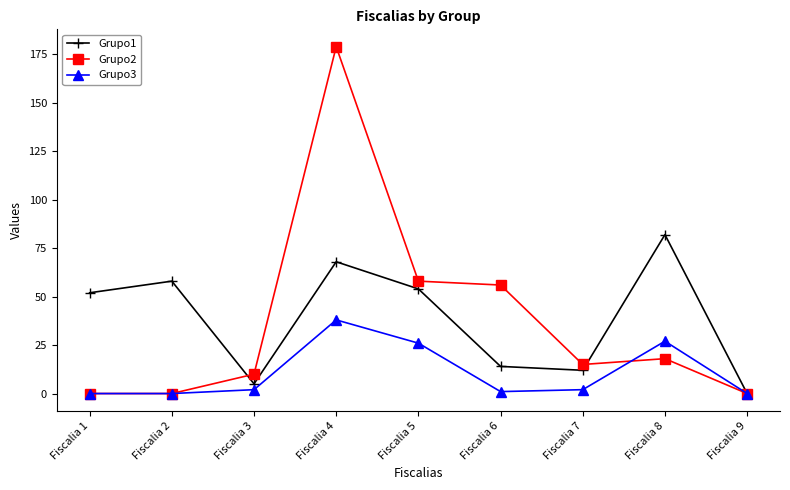

What is the sum of all Grupo3 values?

96